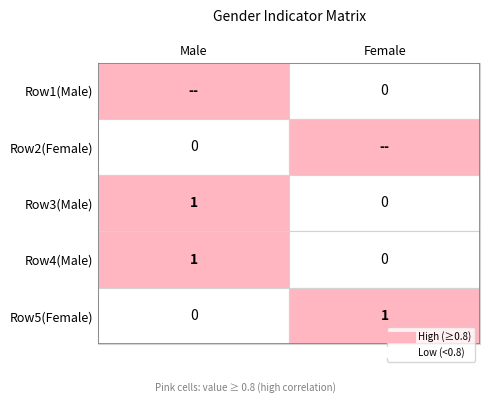

List the labels in order of Female value, largest first.

Female, Female, Male, Male, Male